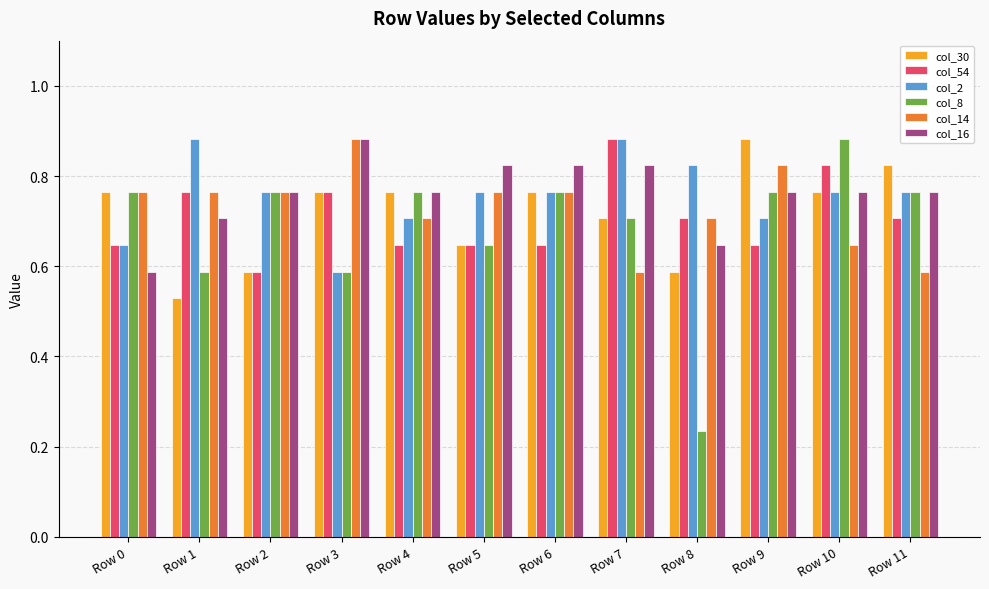

Which category has the highest value in the col_8 series?

Row 10